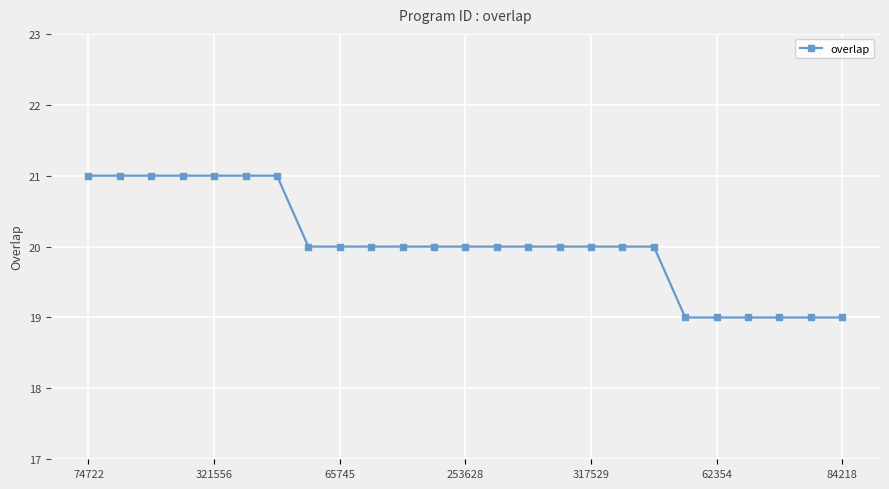

What is the value of the 4th point from the left?

21